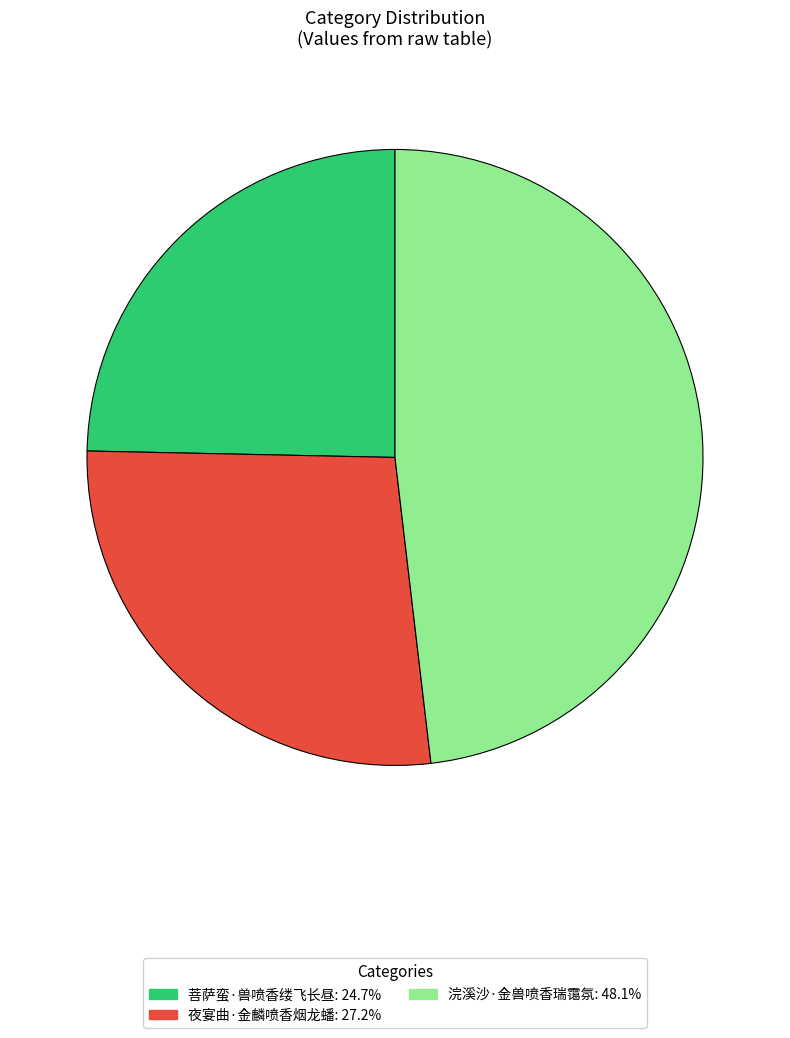

Rank the categories by value from lowest to highest.

菩萨蛮·兽喷香缕飞长昼, 夜宴曲·金麟喷香烟龙蟠, 浣溪沙·金兽喷香瑞霭氛